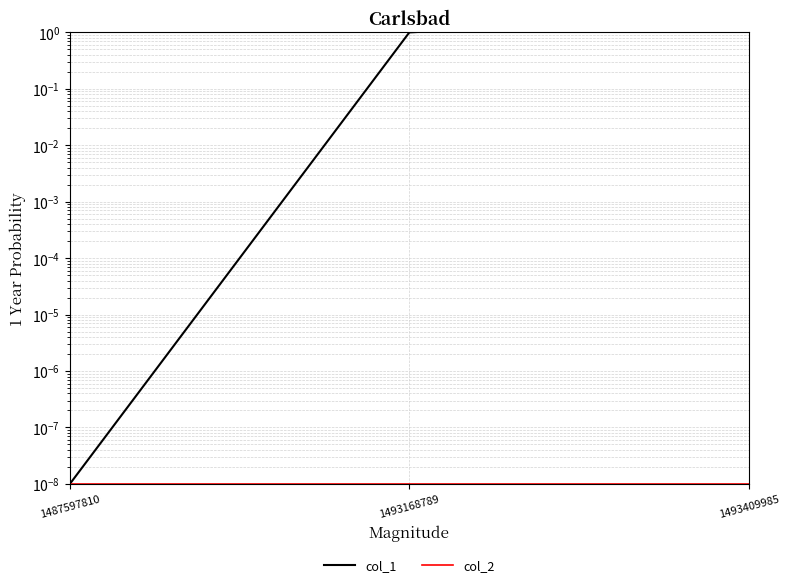

How many lines are shown in the chart?

2